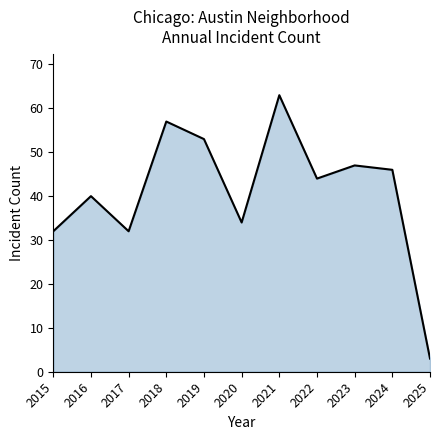

Where does the data first go above 44?

2018